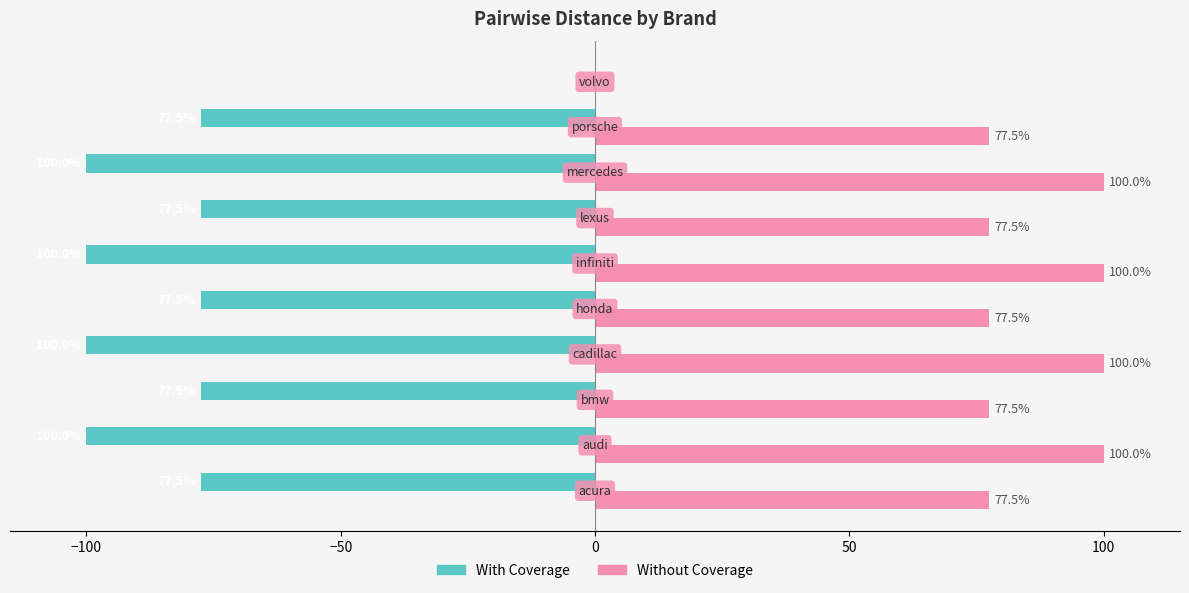

Which series has the largest total across all categories?

Without Coverage